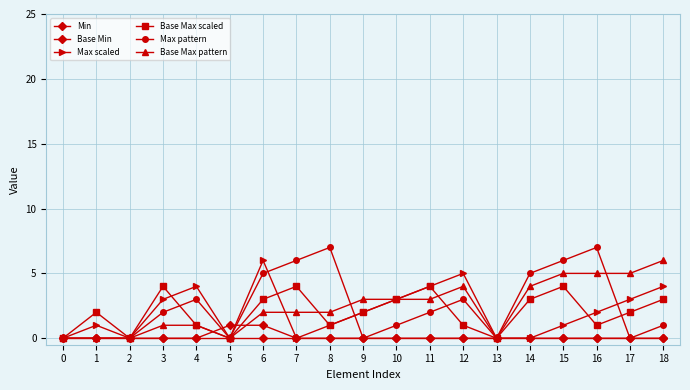

True or false: Max pattern and Max scaled cross at least once.

True